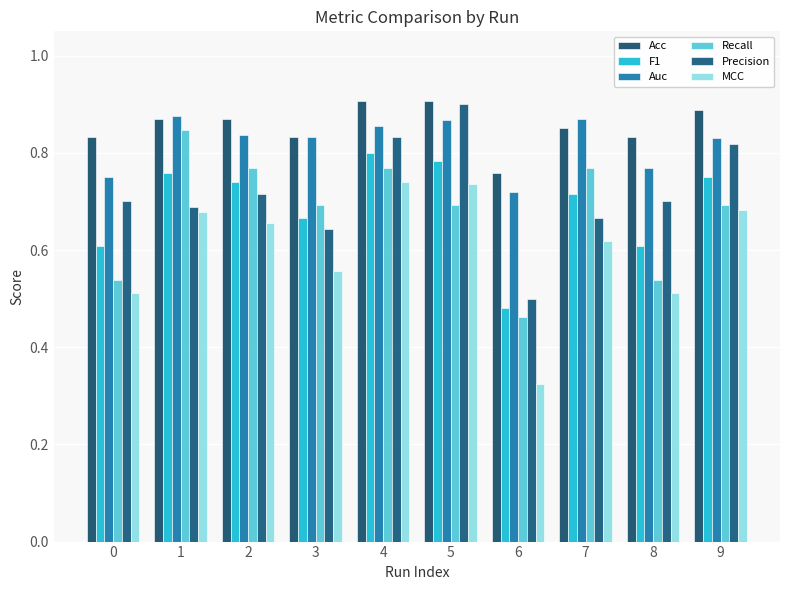

Between 6 and 2, which is larger?

2